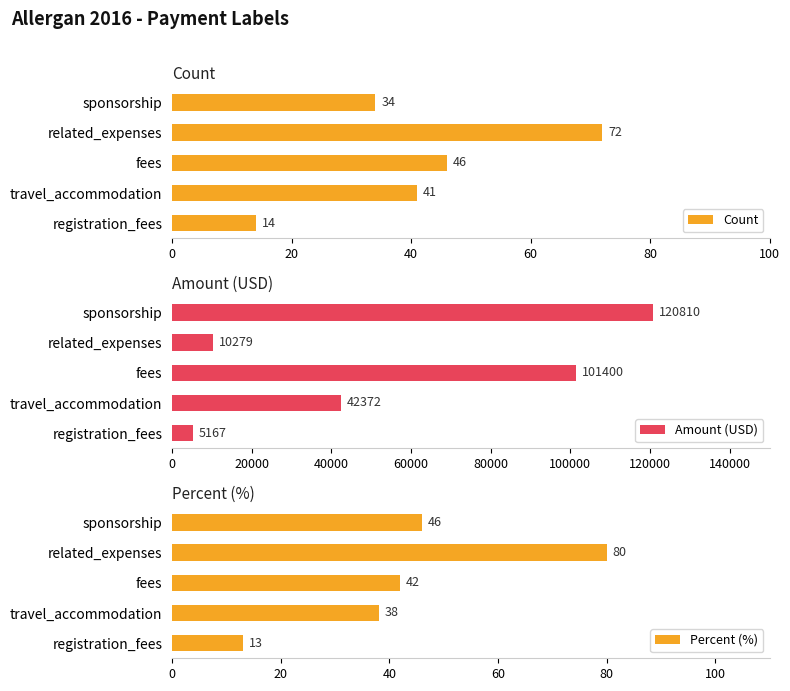

Is it true that Amount (USD) equals 177240 at sponsorship?

False